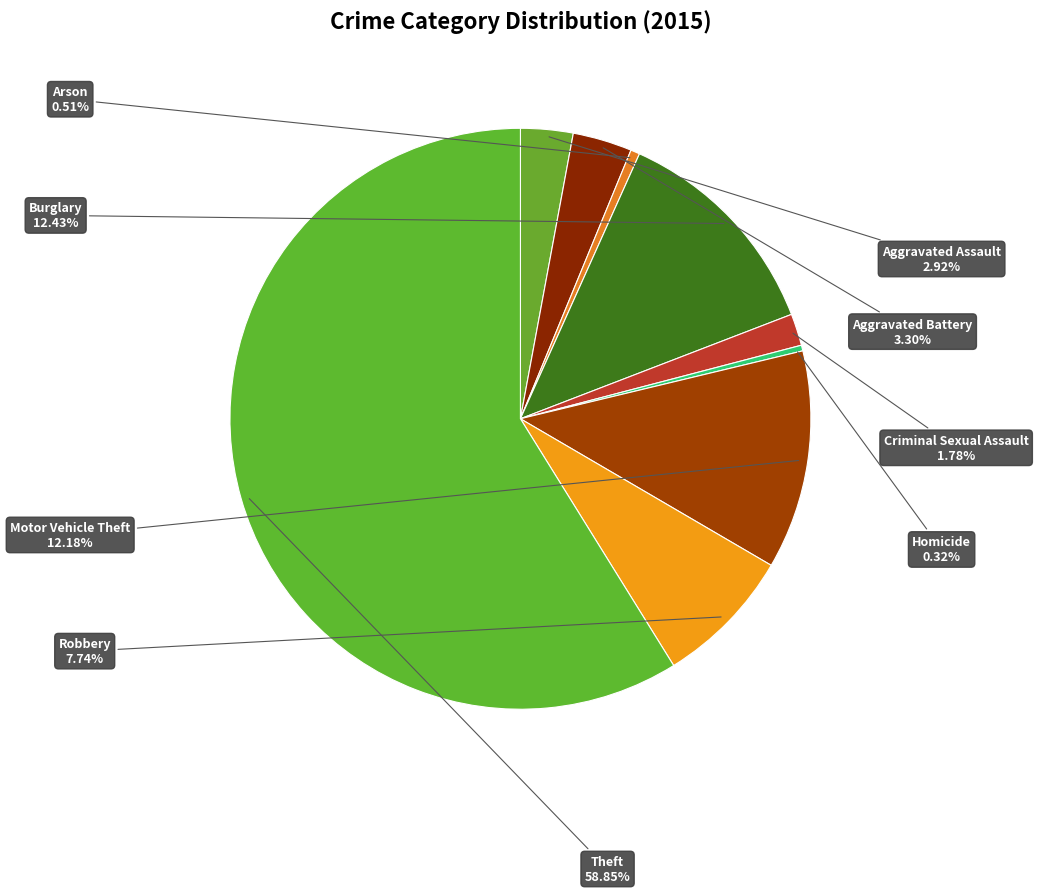

To the nearest percent, what is the average slice percentage?

11%